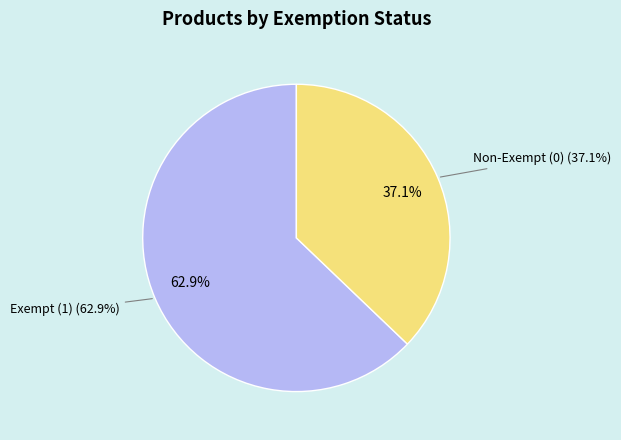

To the nearest percent, what portion does Non-Exempt (0) represent?

37%